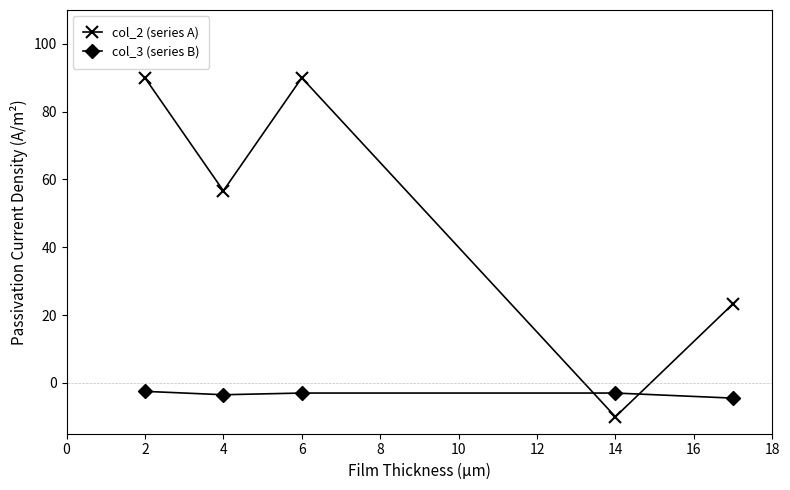

What is the minimum value shown in the chart?

-10.0